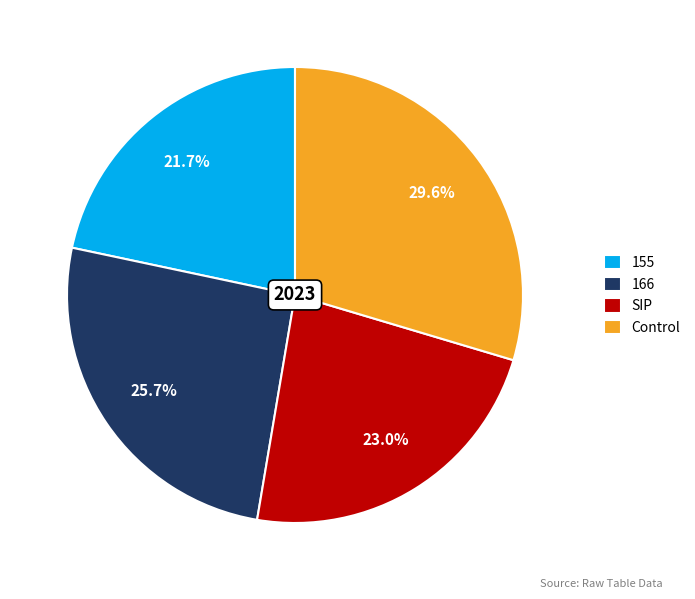

Which category has the biggest portion of the pie?

Control